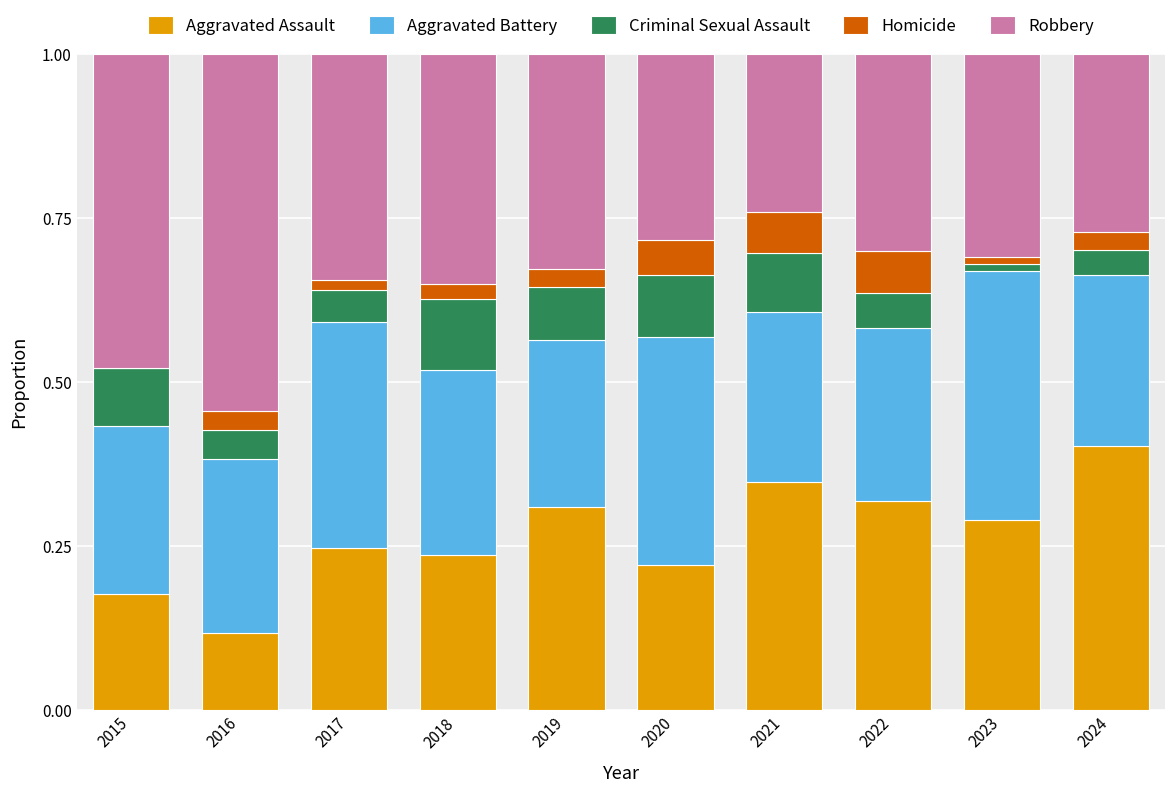

At which label does Aggravated Assault reach its peak?

2024